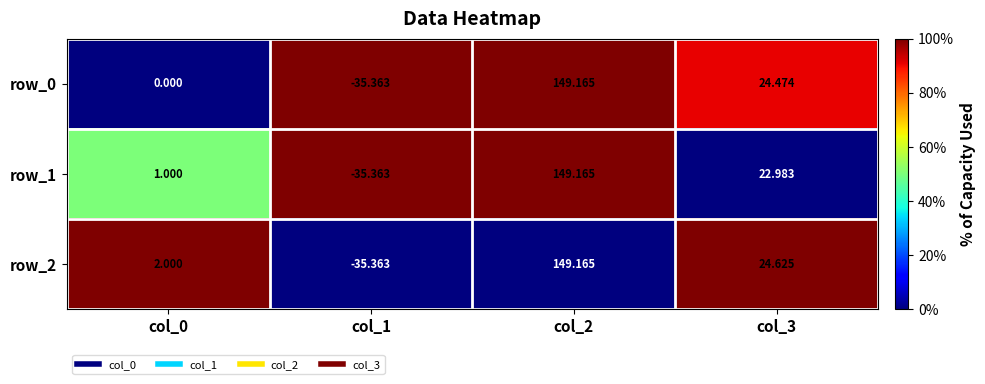

What is the highest value of the row_0 series?

149.2